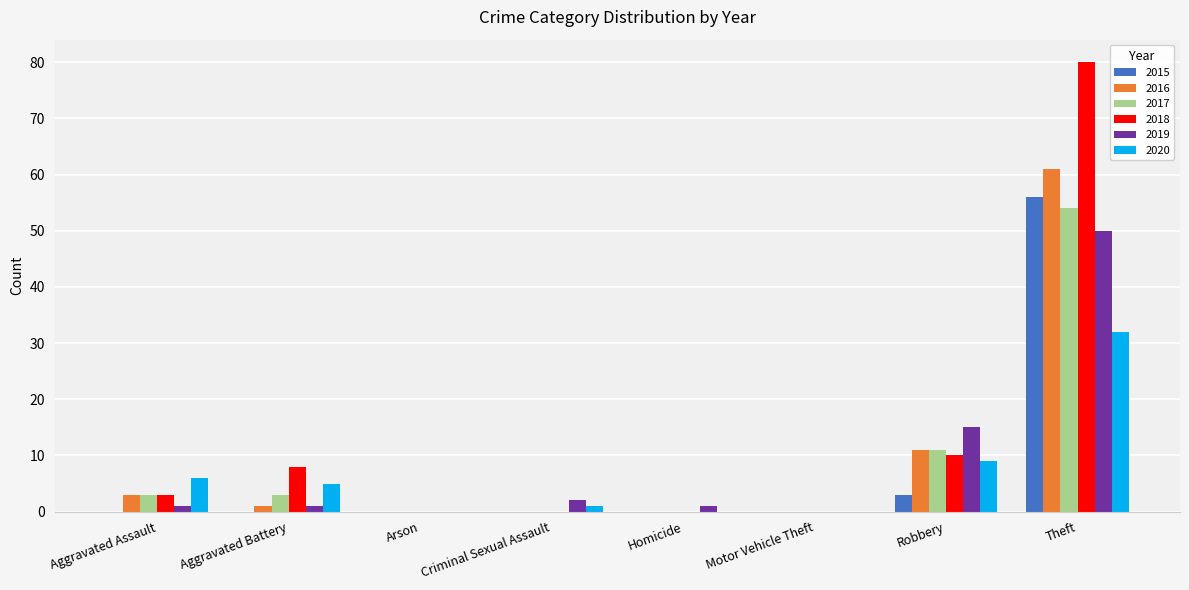

Where is 2020 nearest to the value 16?

Robbery